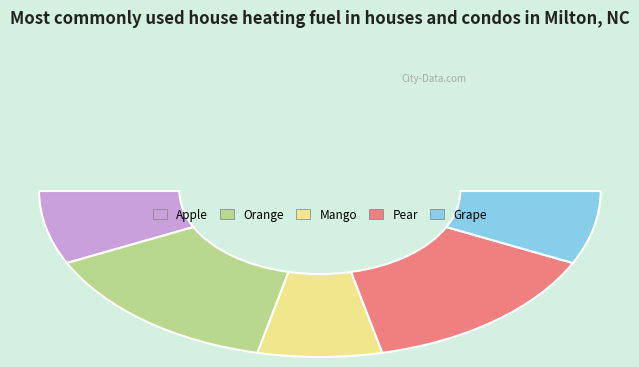

What is the largest slice in the pie chart?

Orange